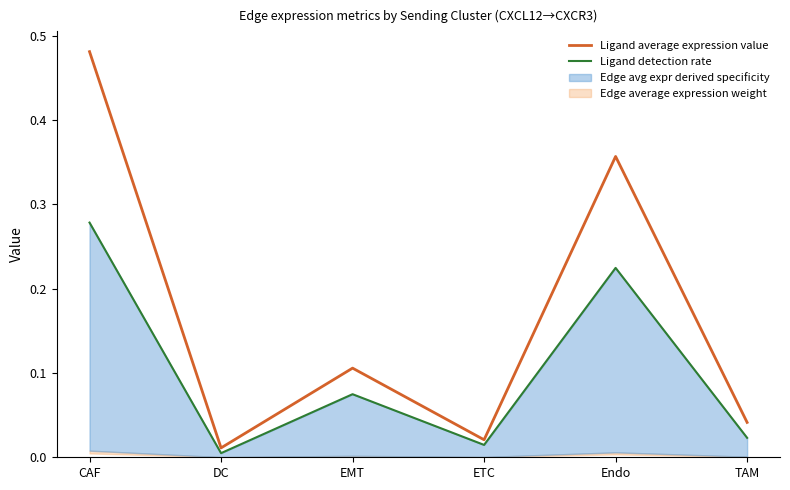

True or false: Ligand average expression value has a value of 0.0 at TAM.

True